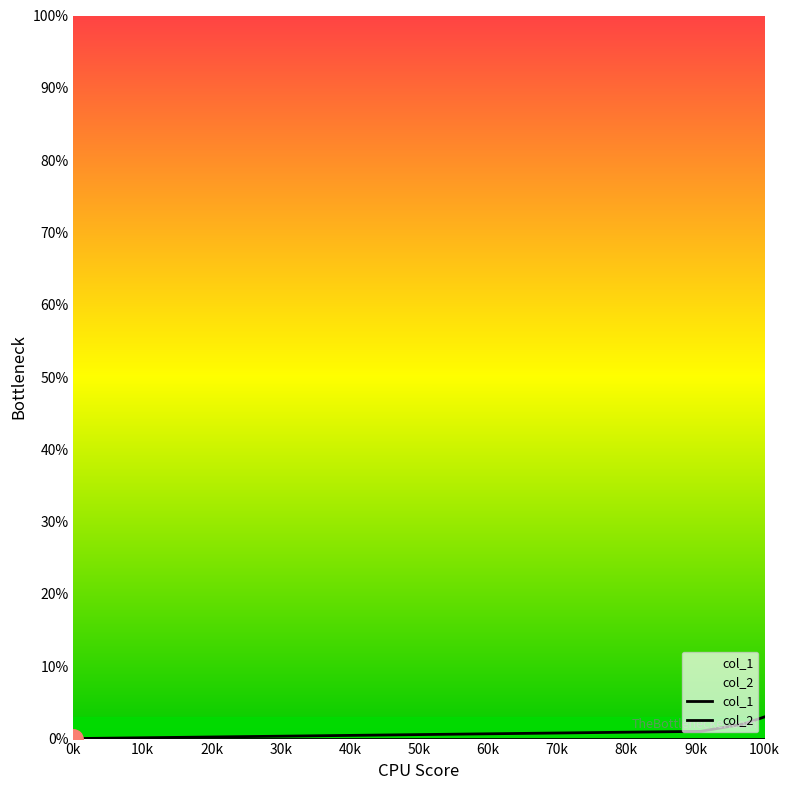

True or false: col_1 and col_2 cross at least once.

False